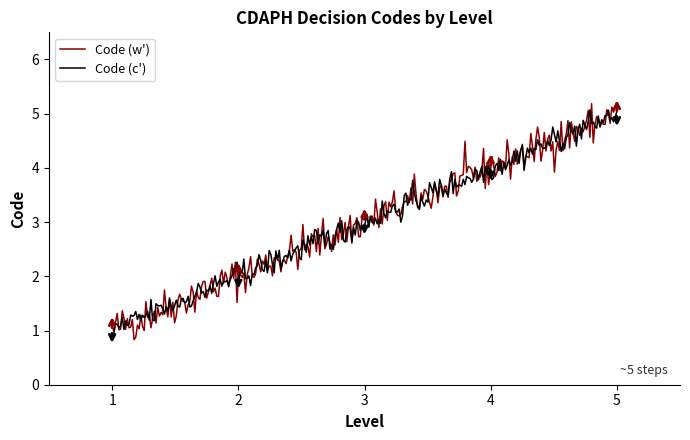

Which series has the widest spread of values?

Code (w')